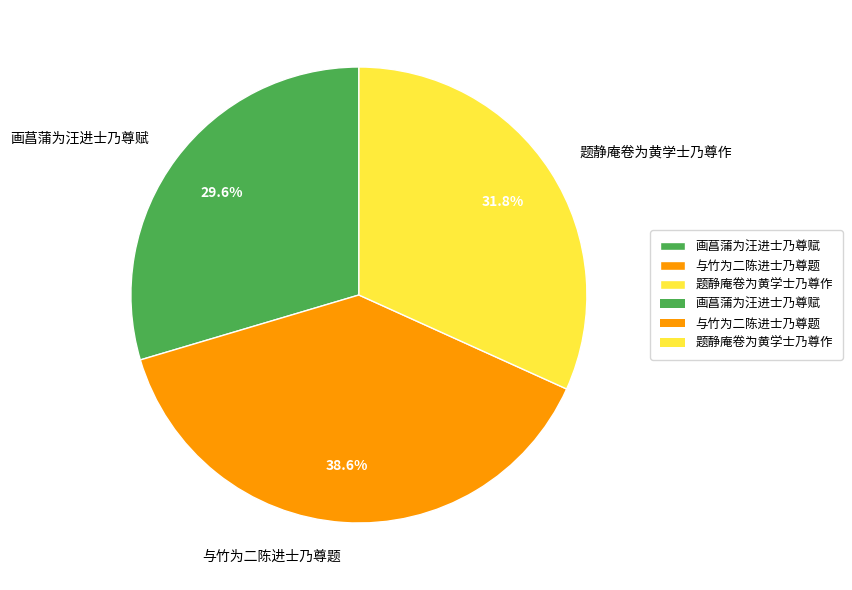

To the nearest percent, what portion does 与竹为二陈进士乃尊题 represent?

39%